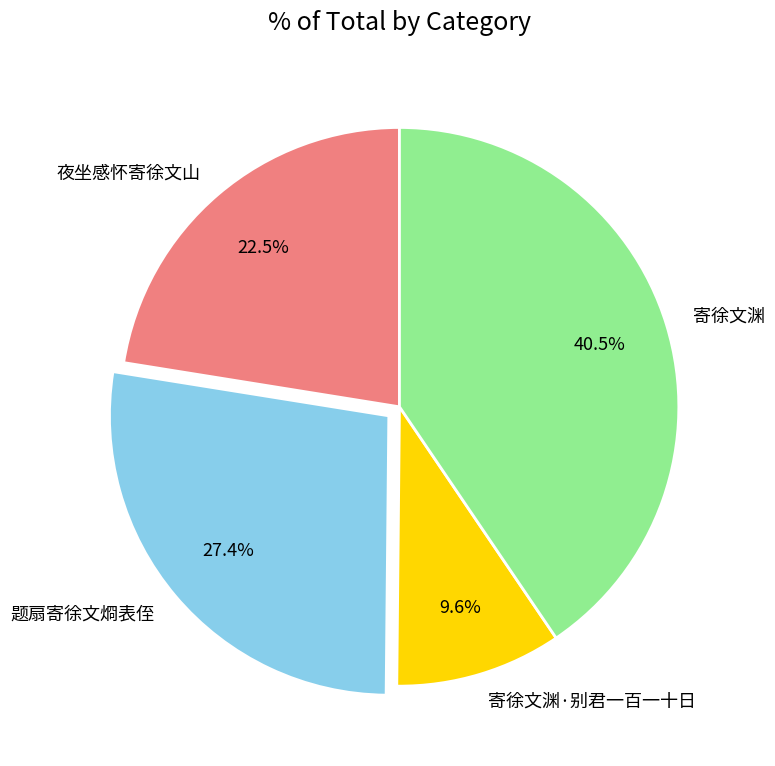

Is it true that 寄徐文渊 is 26% of the pie?

False